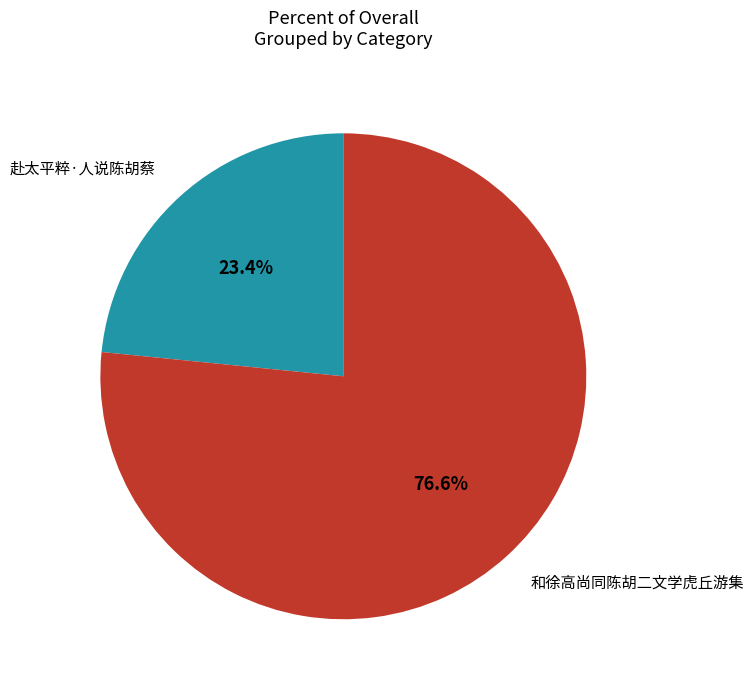

Rank the categories by value from lowest to highest.

赴太平粹·人说陈胡蔡, 和徐高尚同陈胡二文学虎丘游集